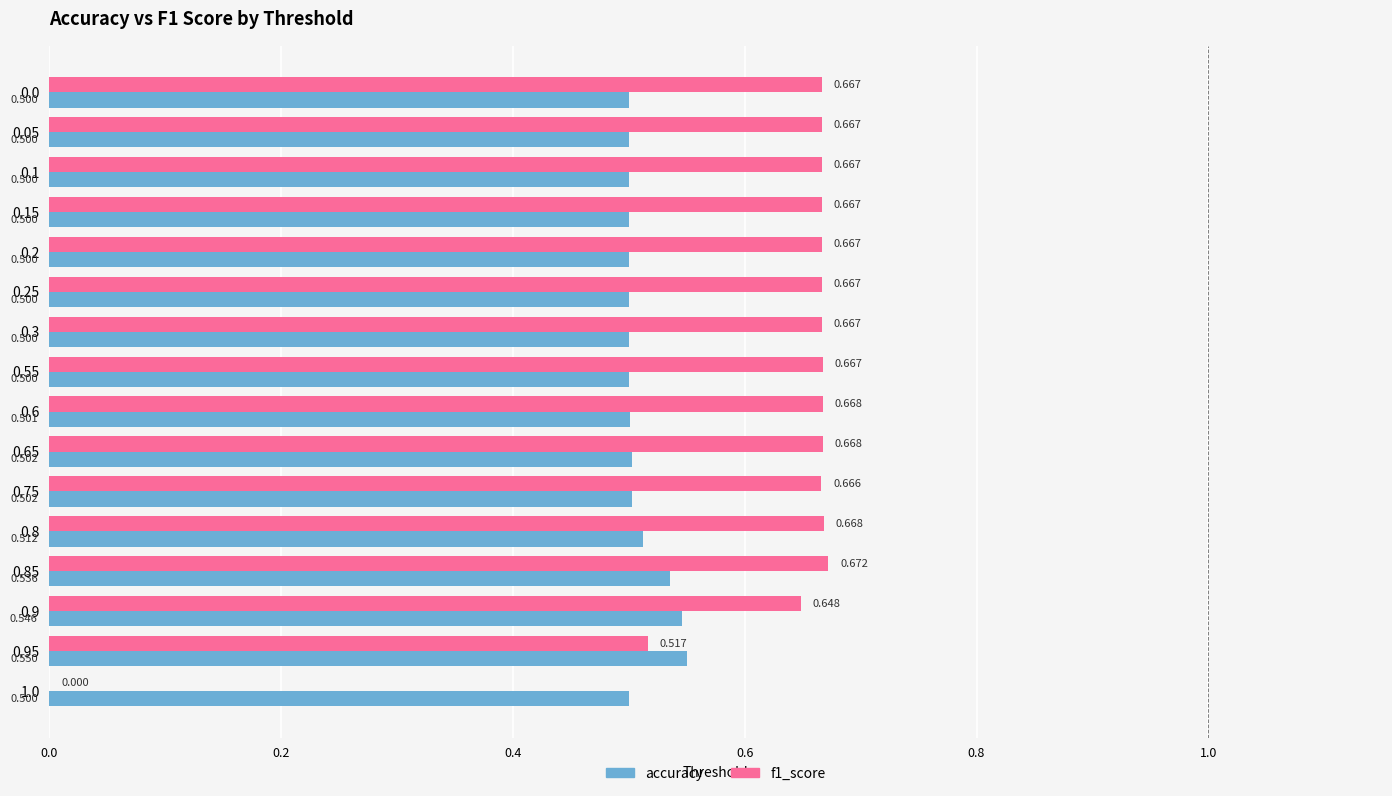

Is the value of f1_score at 0.05 greater than the value of accuracy at 0.2?

Yes